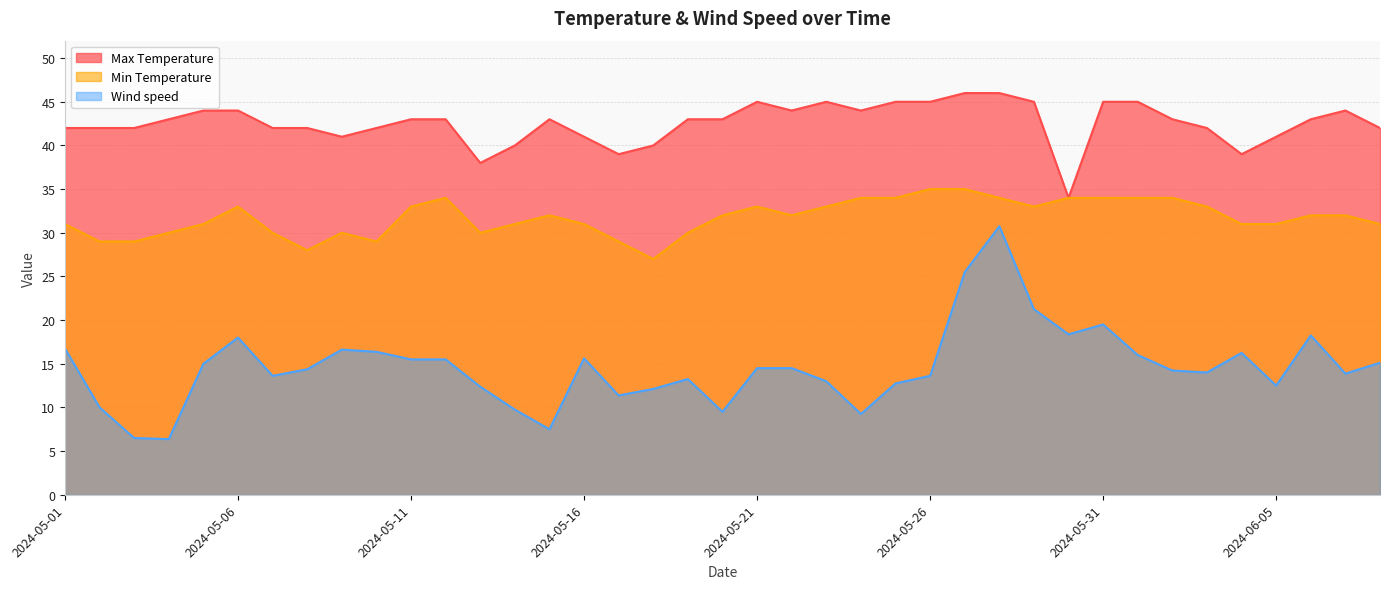

What is the spread (max minus min) of values at 2024-06-05?

28.5